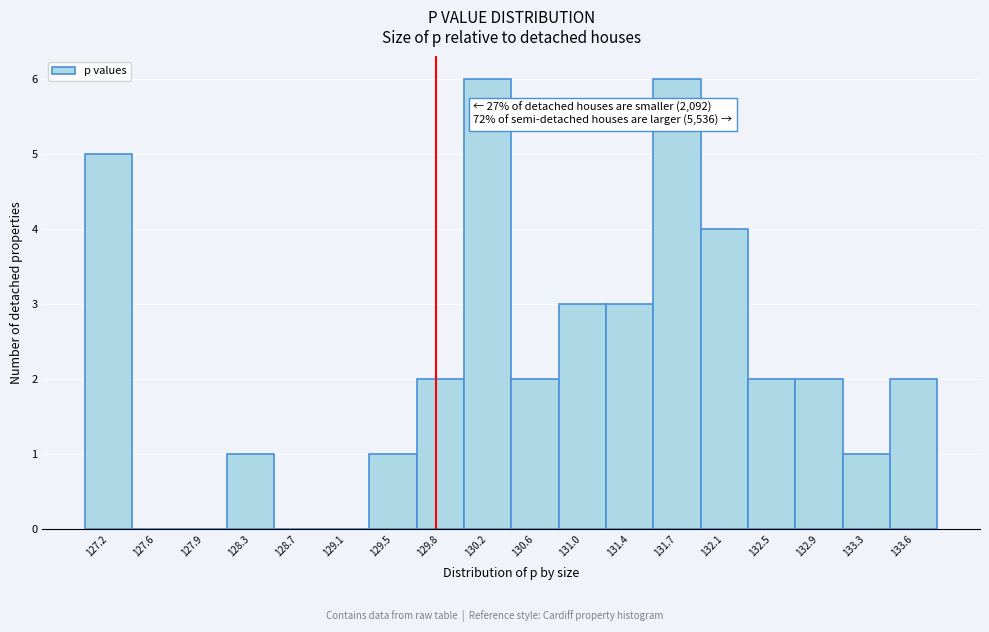

Reading left to right, what are all the values shown in this chart?

127.2=5	127.6=0	127.9=0	128.3=1	128.7=0	129.1=0	129.5=1	129.8=2	130.2=6	130.6=2	131.0=3	131.4=3	131.7=6	132.1=4	132.5=2	132.9=2	133.3=1	133.6=2